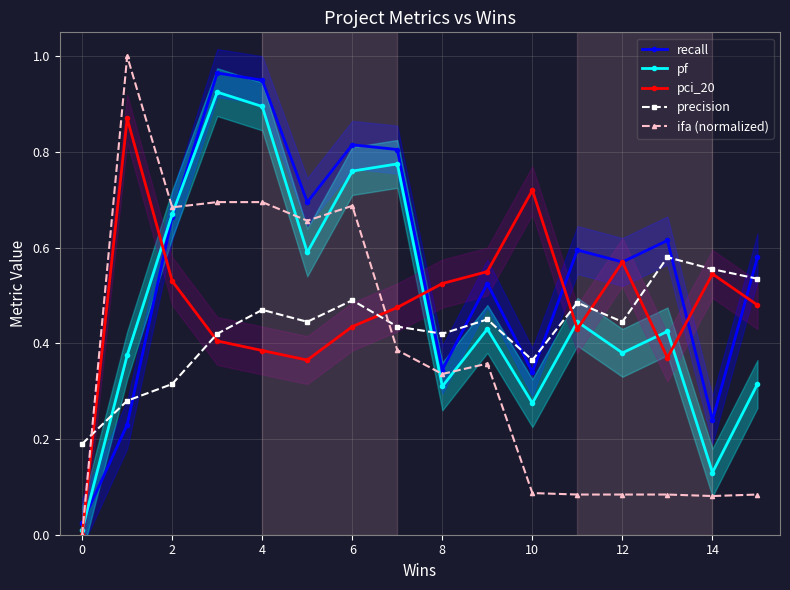

How many pci_20 values are between 0 and 1?

16